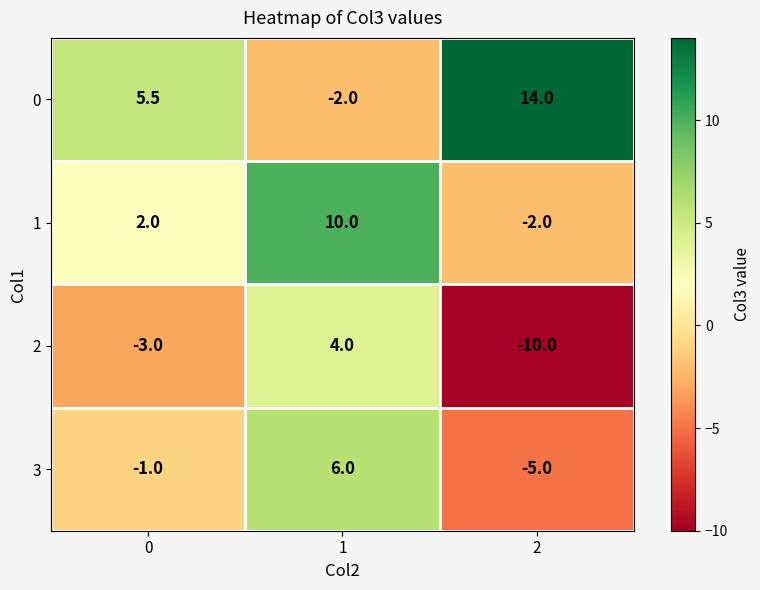

Is the value of 0 at 0 greater than the value of 3 at 0?

Yes